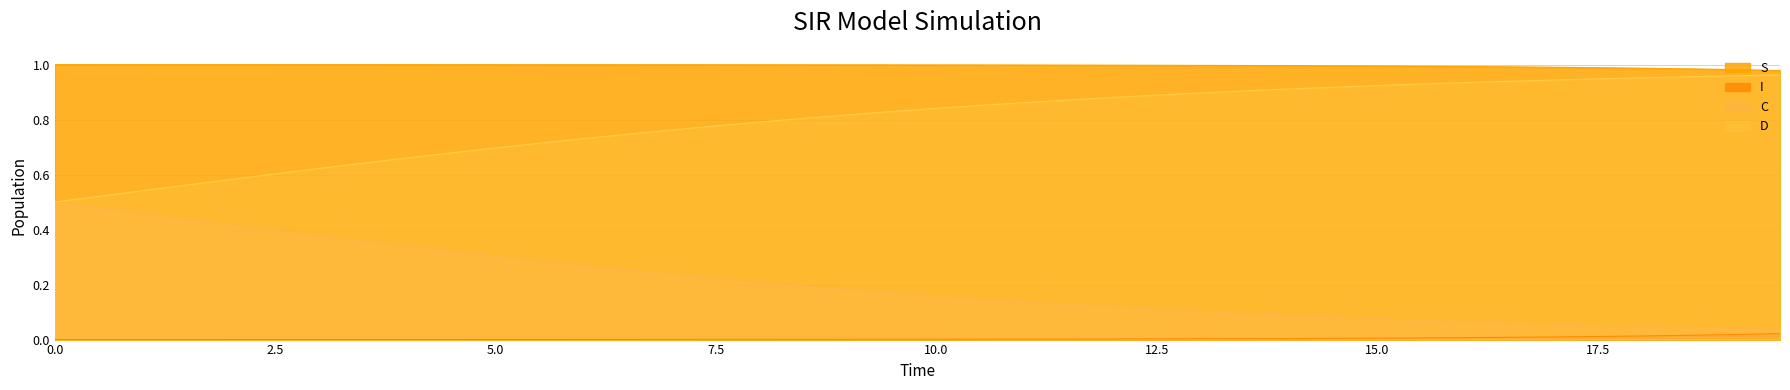

Does the chart display data point markers on the line(s)?

No